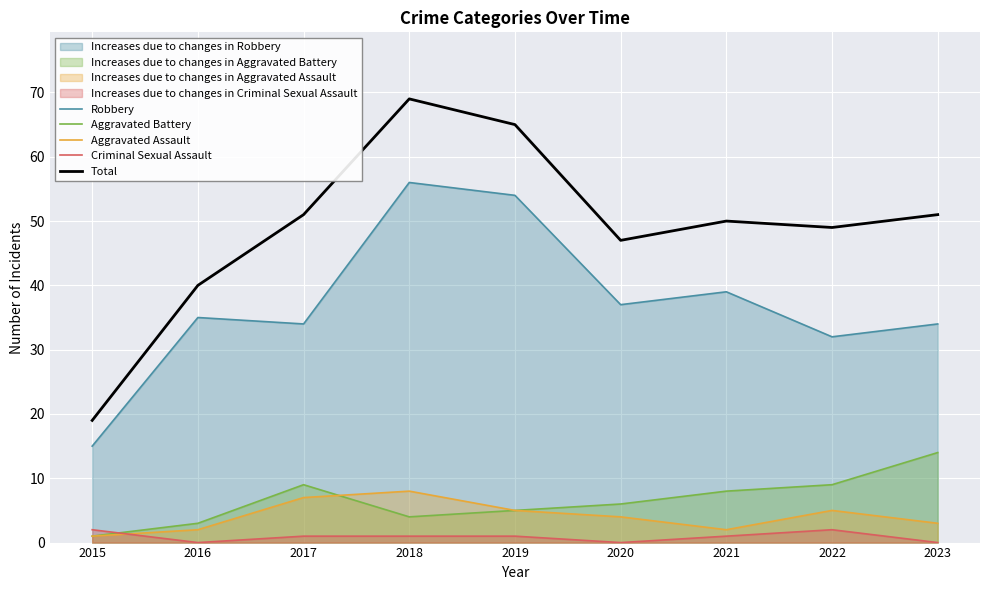

Reading left to right, list all the values displayed in this chart.

Robbery: 2015=15	2016=35	2017=34	2018=56	2019=54	2020=37	2021=39	2022=32	2023=34
Aggravated Battery: 2015=1	2016=3	2017=9	2018=4	2019=5	2020=6	2021=8	2022=9	2023=14
Aggravated Assault: 2015=1	2016=2	2017=7	2018=8	2019=5	2020=4	2021=2	2022=5	2023=3
Criminal Sexual Assault: 2015=2	2016=0	2017=1	2018=1	2019=1	2020=0	2021=1	2022=2	2023=0
Total: 2015=19	2016=40	2017=51	2018=69	2019=65	2020=47	2021=50	2022=49	2023=51